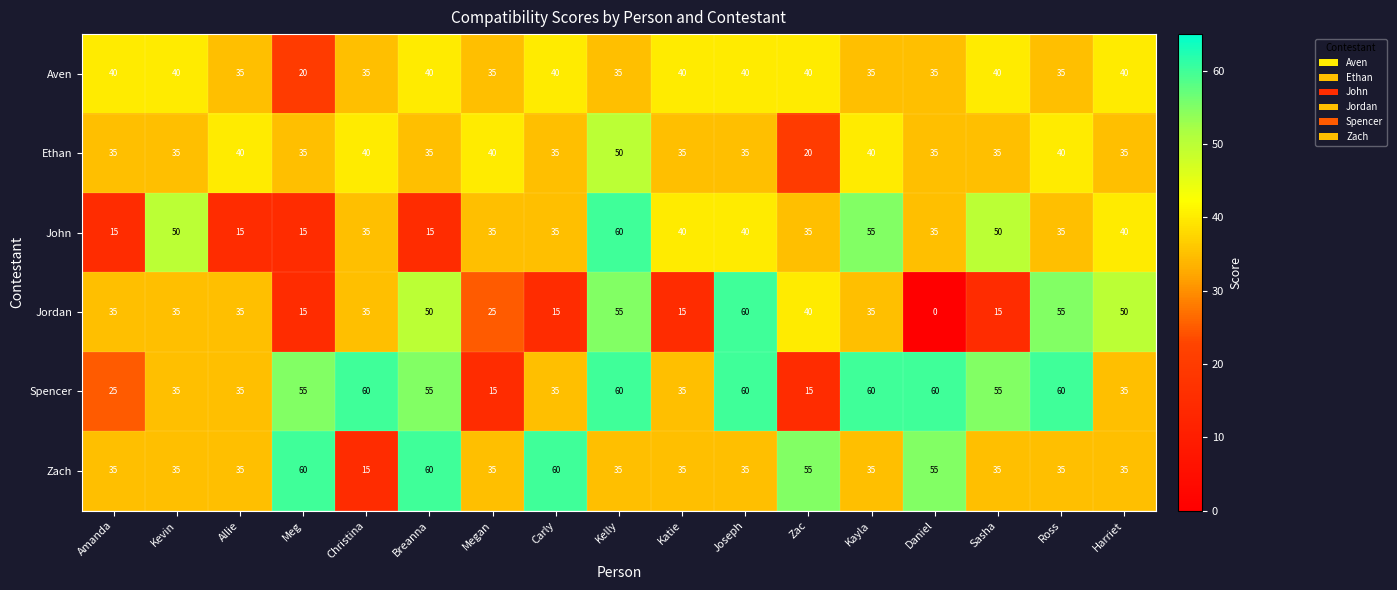

True or false: Spencer has a value of 60 at Joseph.

True